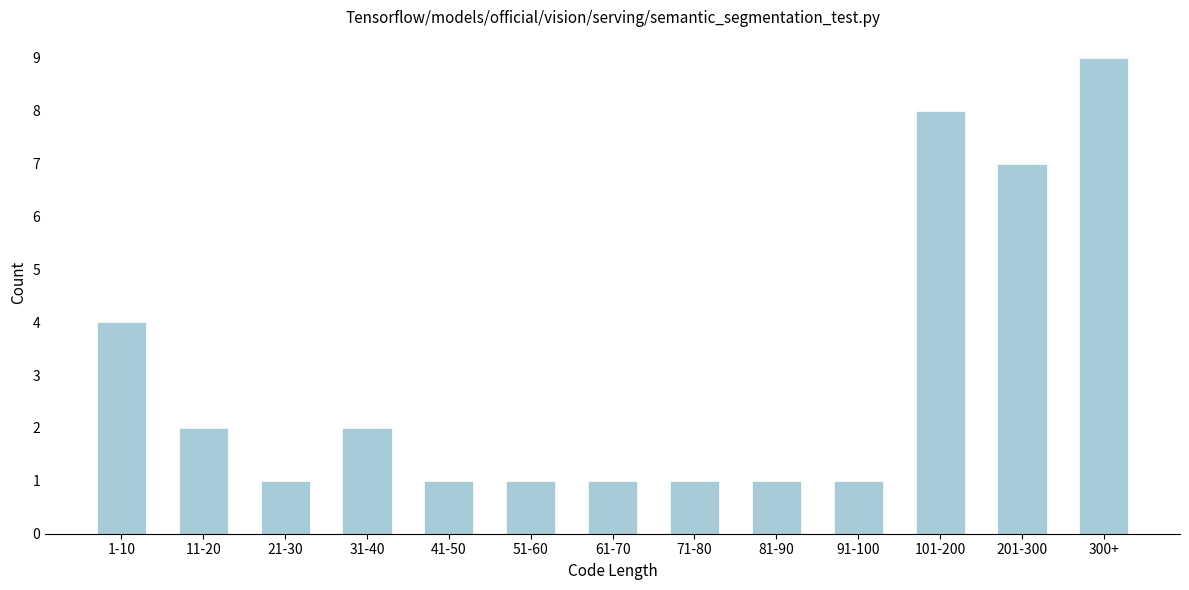

Reading right to left, transcribe all the data shown in this chart.

300+=9	201-300=7	101-200=8	91-100=1	81-90=1	71-80=1	61-70=1	51-60=1	41-50=1	31-40=2	21-30=1	11-20=2	1-10=4